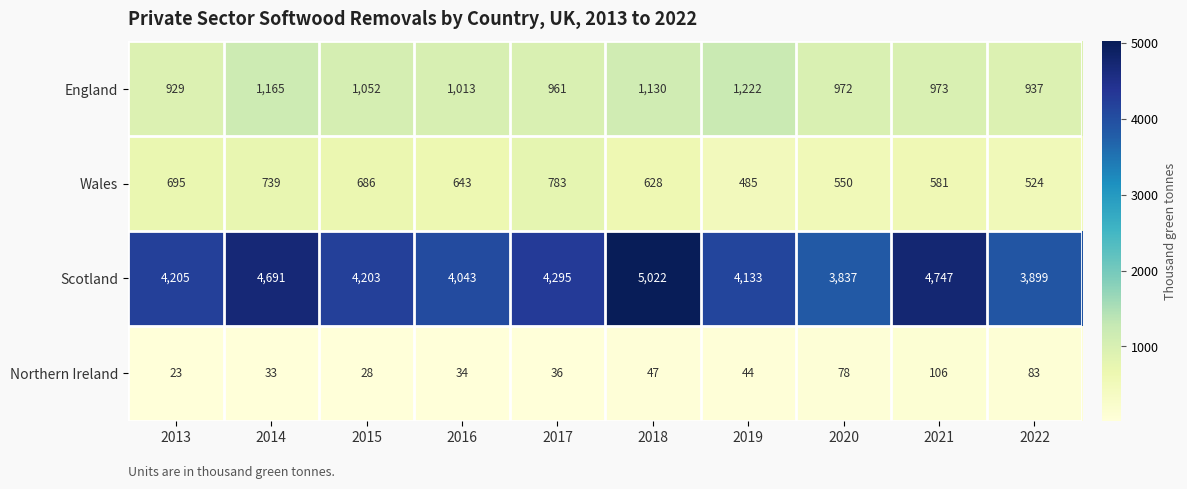

Is the value of Scotland at 2021 greater than the value of Wales at 2022?

Yes